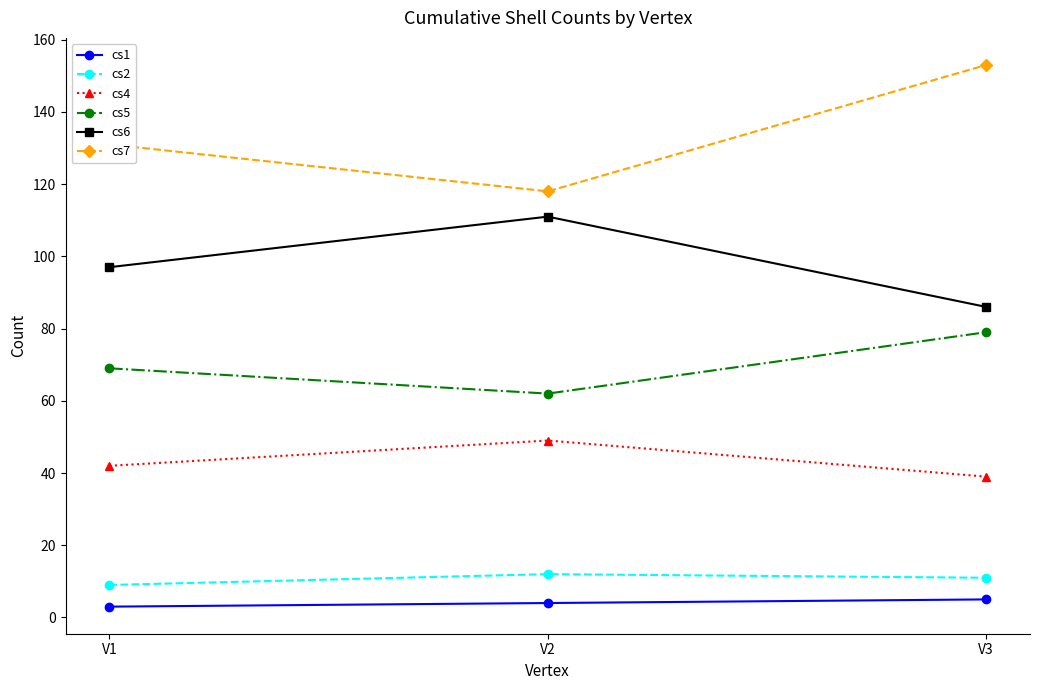

Reading left to right, transcribe all the data shown in this chart.

cs1: V1=3	V2=4	V3=5
cs2: V1=9	V2=12	V3=11
cs4: V1=42	V2=49	V3=39
cs5: V1=69	V2=62	V3=79
cs6: V1=97	V2=111	V3=86
cs7: V1=131	V2=118	V3=153